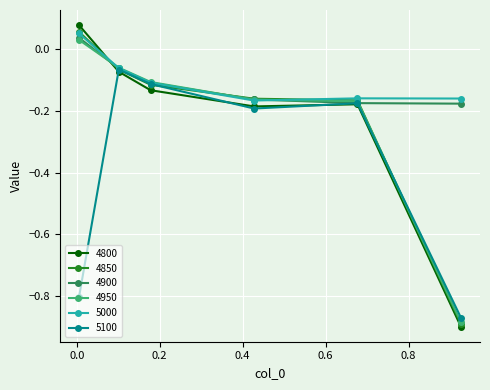

True or false: 5000 and 4800 cross at least once.

True